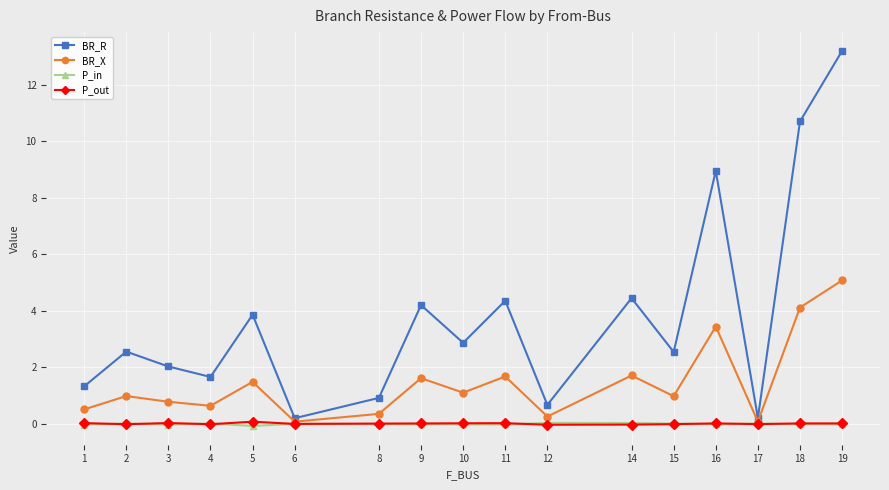

Count the number of categories in the chart.

17